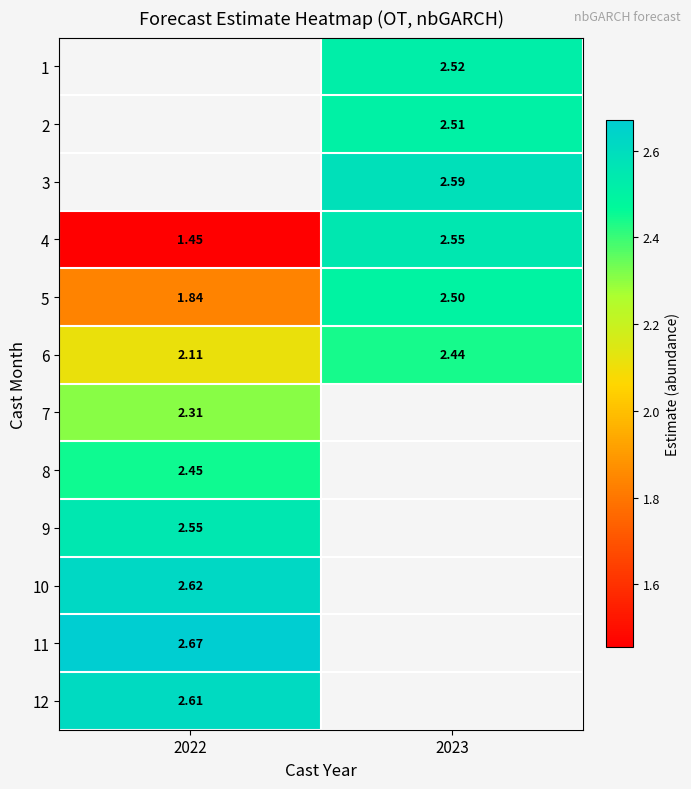

At which label does 1 first exceed 2?

2023